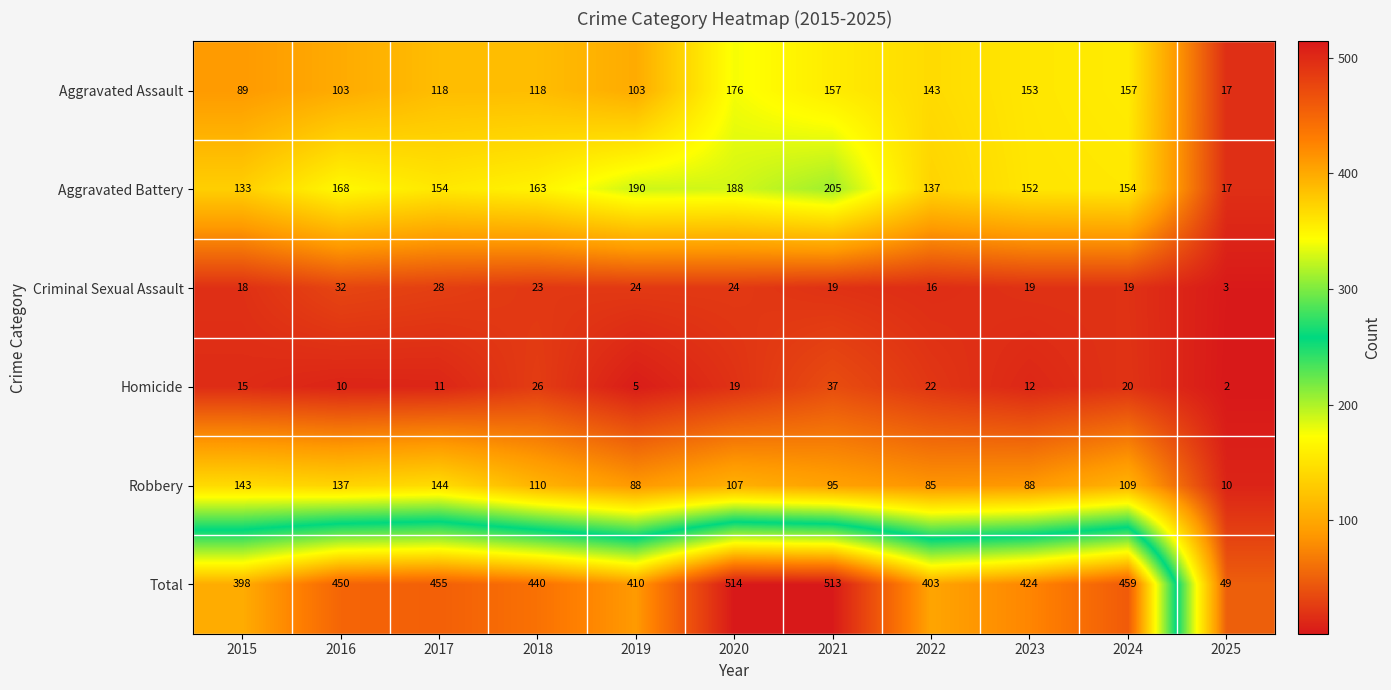

What is the minimum value for Total?

49